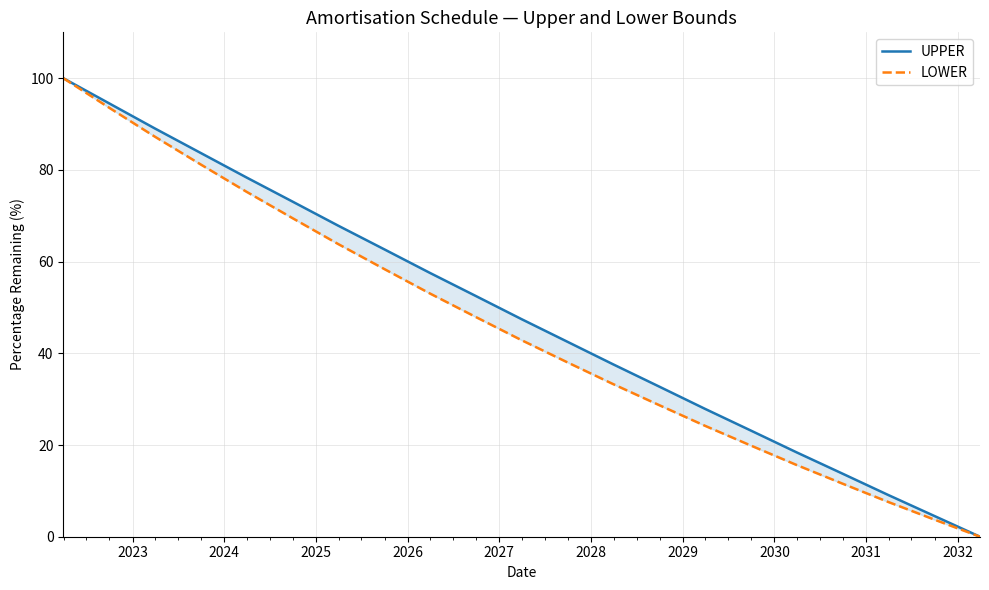

How many lines are shown in the chart?

2